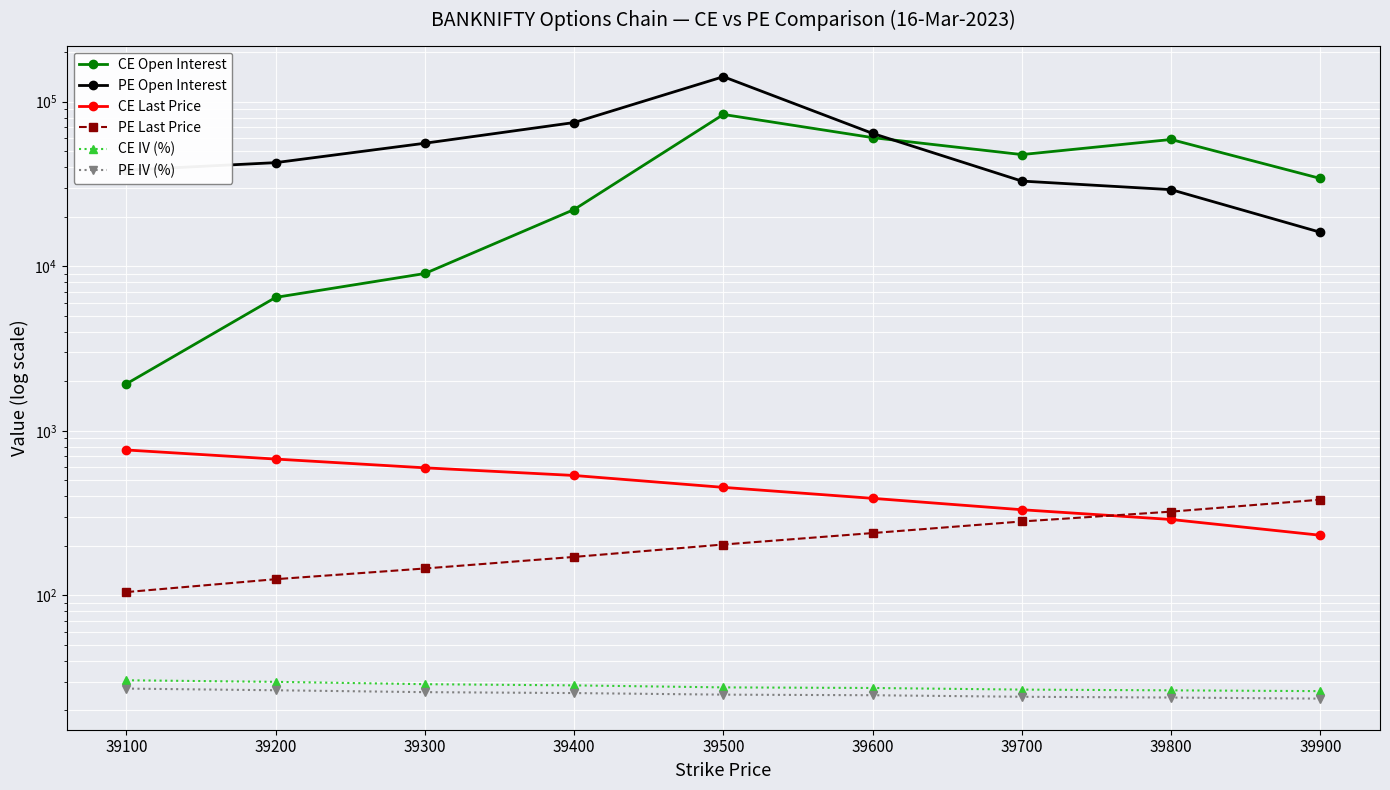

True or false: PE IV (%) and PE Open Interest cross at least once.

False